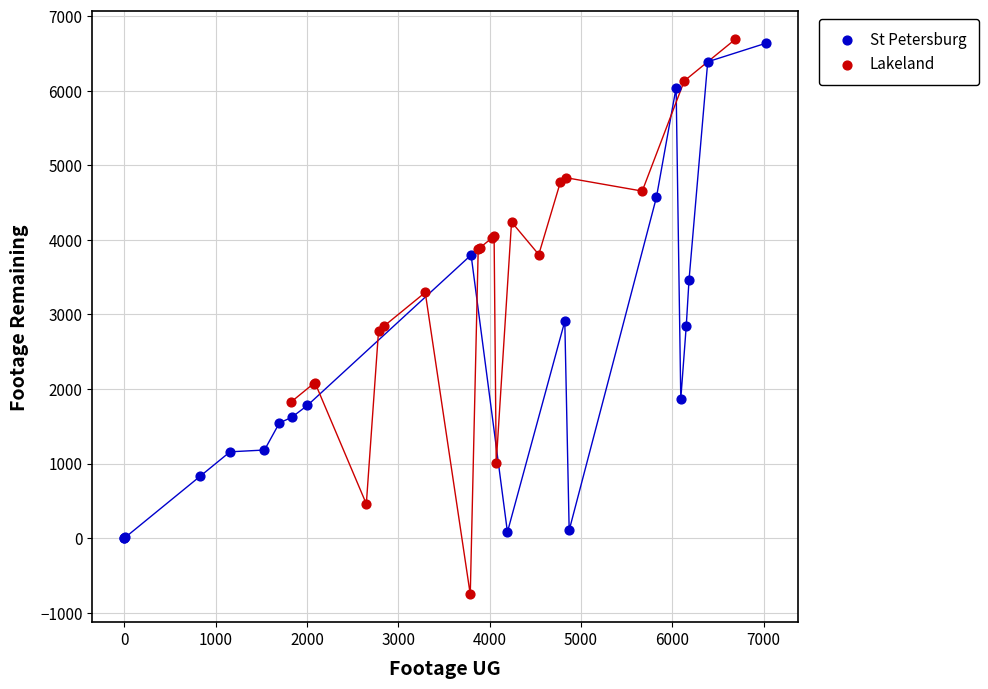

Which series reaches the minimum Y coordinate?

Lakeland